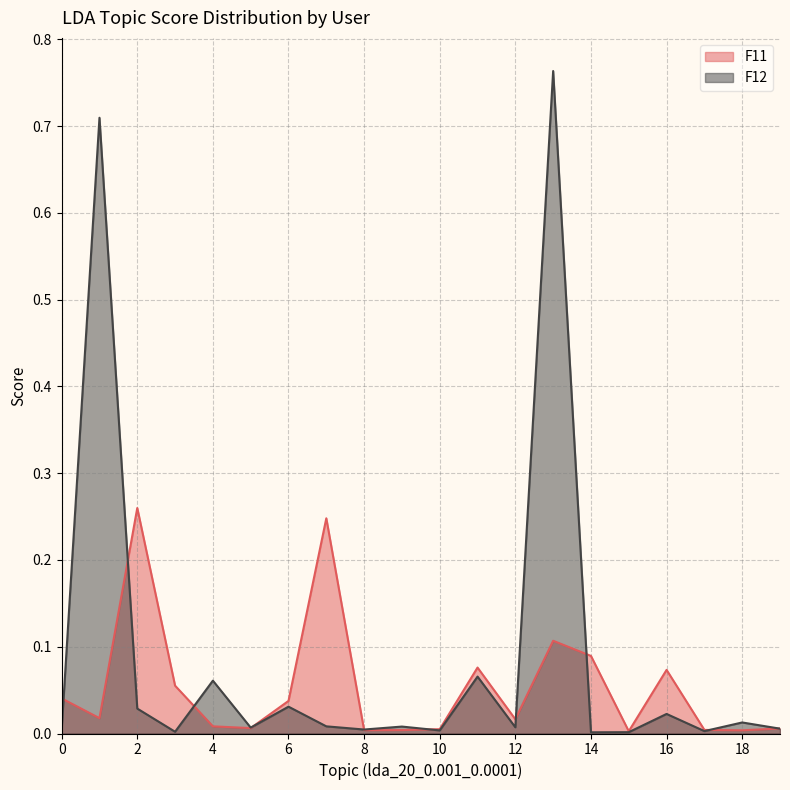

Where do F12 and F11 first cross each other?

0 and 1